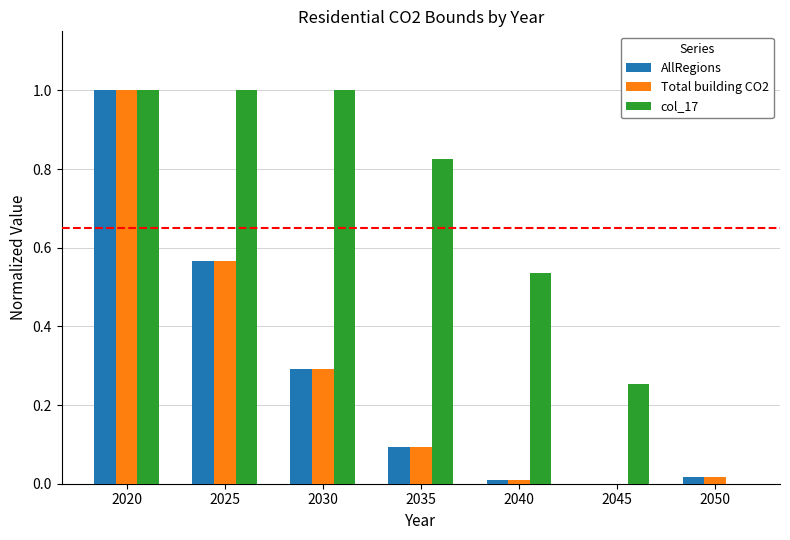

How many values in col_17 are above zero?

6